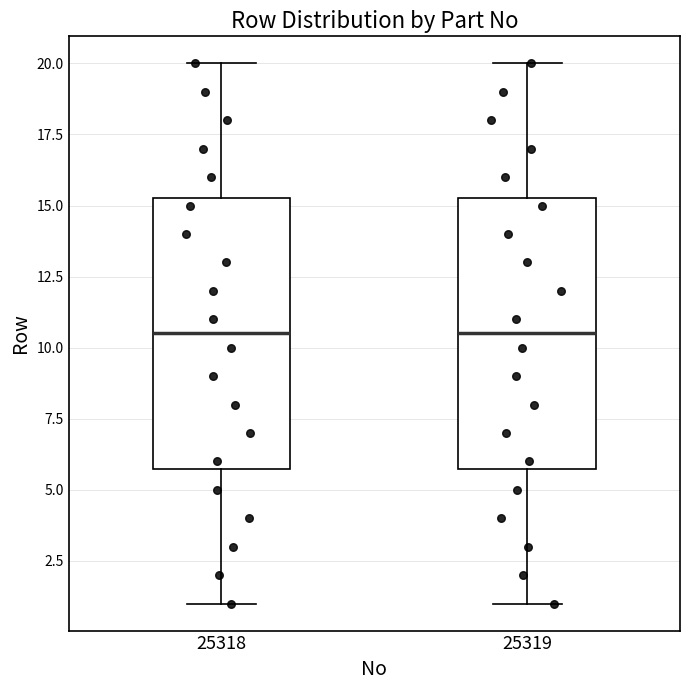

Reading left to right, read every box against the y-axis: the position of its median line, the range the box covers, and the ends of its whiskers. The values are not printed on the chart, so give them approximately, as read against the axis.

25318: median 10.5, box 6.0 to 15.5, whiskers 1.0 to 20.0
25319: median 10.5, box 6.0 to 15.5, whiskers 1.0 to 20.0